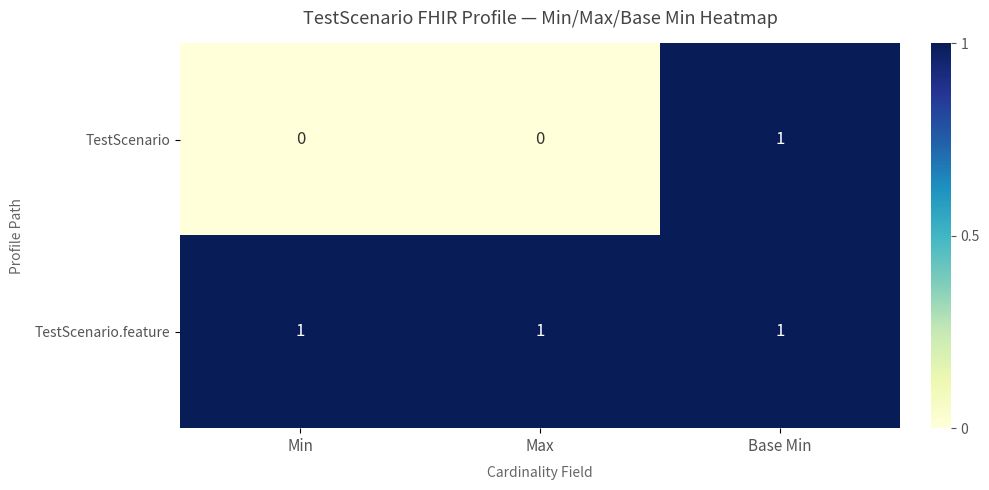

At Min, list the series in order from largest to smallest.

TestScenario.feature, TestScenario